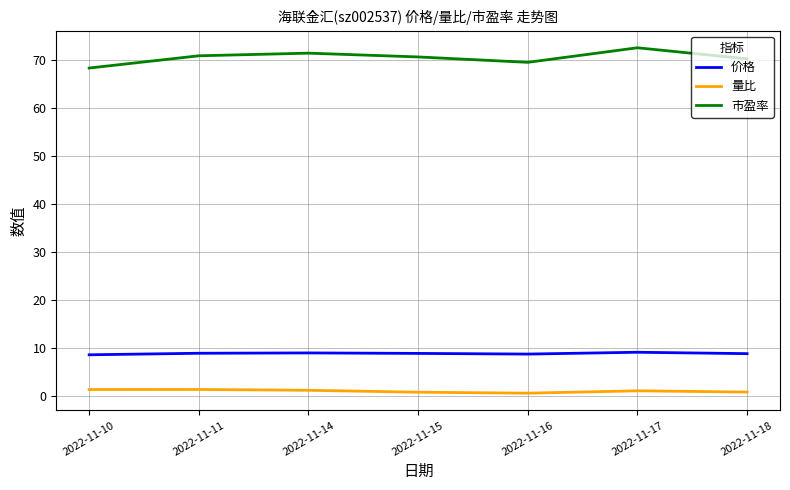

Does the chart have visible grid lines?

Yes